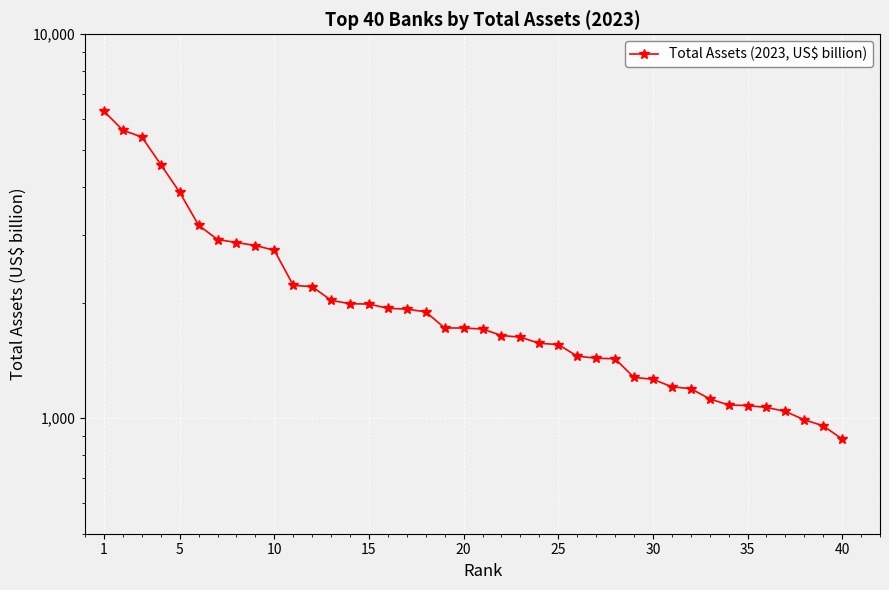

What is the smallest value displayed?

882.3